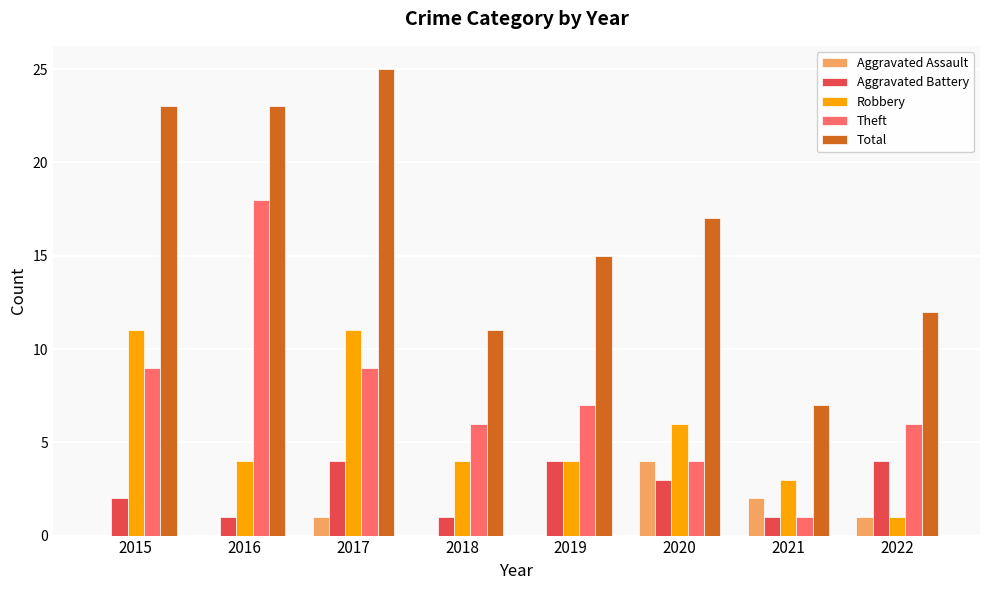

Is it true that Aggravated Battery equals 0 at 2018?

False